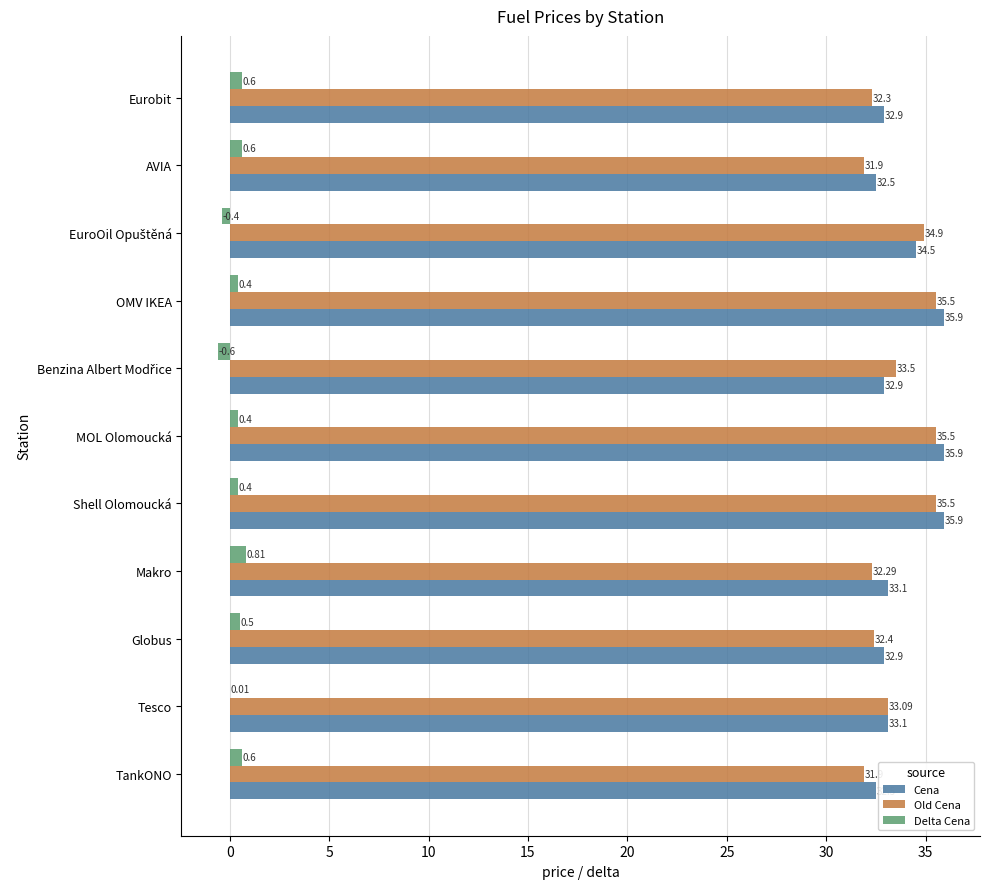

At which label is Delta Cena closest to 0?

Tesco